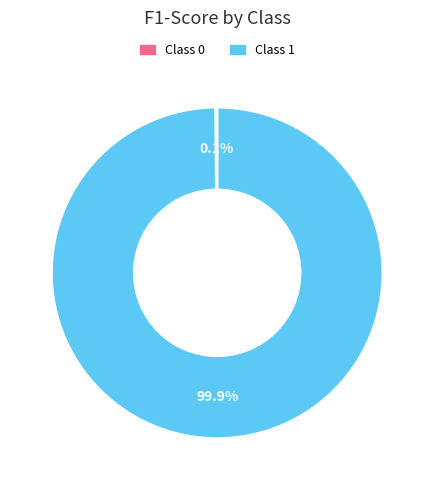

Is there a majority slice in this chart?

Yes